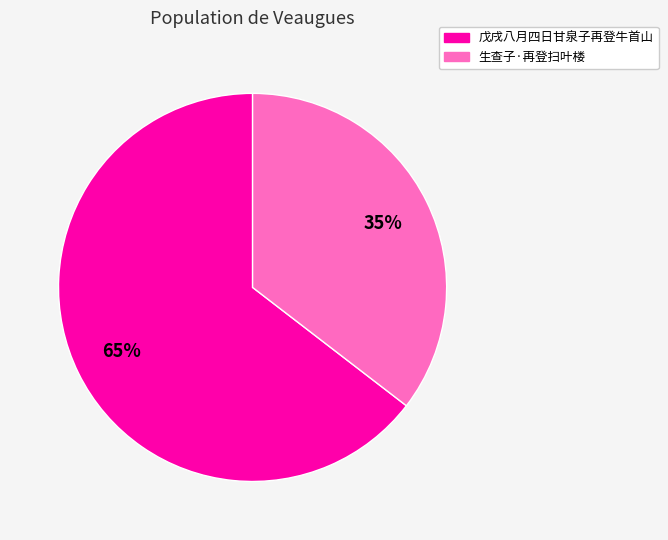

Which slice represents more than half of the pie?

戊戌八月四日甘泉子再登牛首山